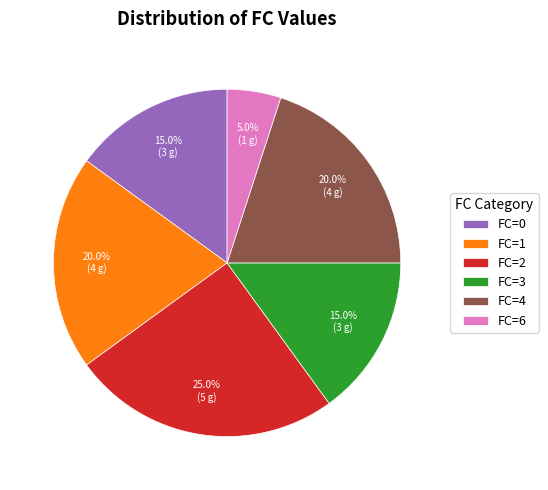

Which category has the smallest portion of the pie?

FC=6